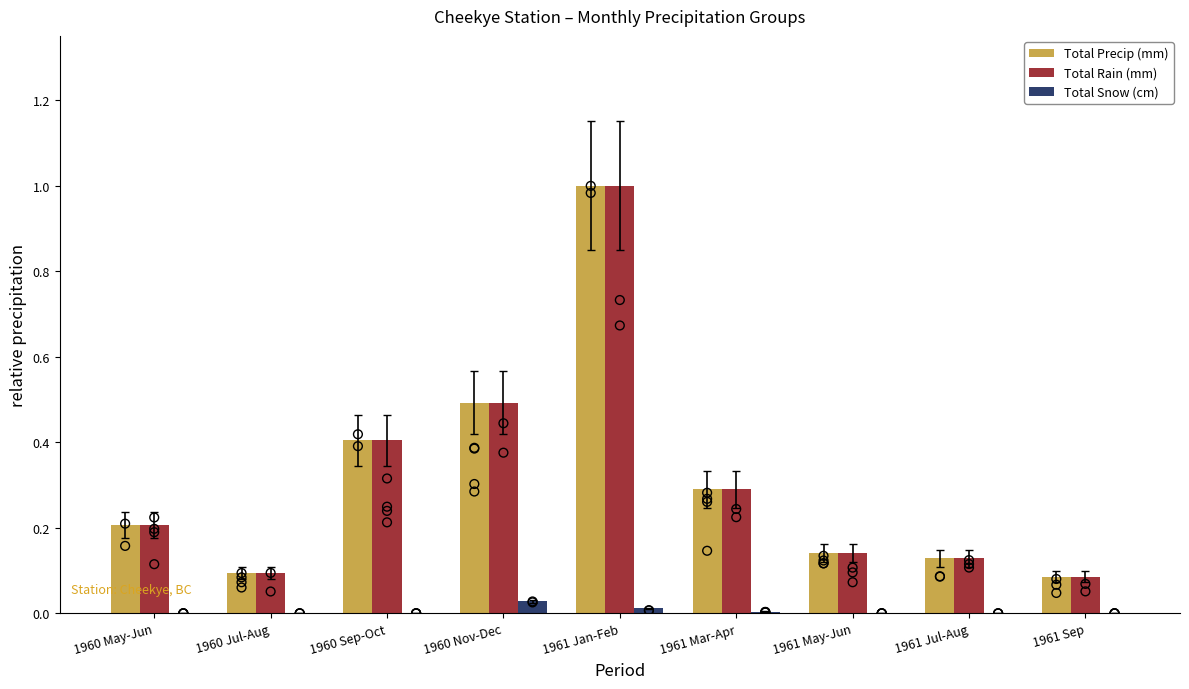

At how many categories does at least one series exceed 0?

9